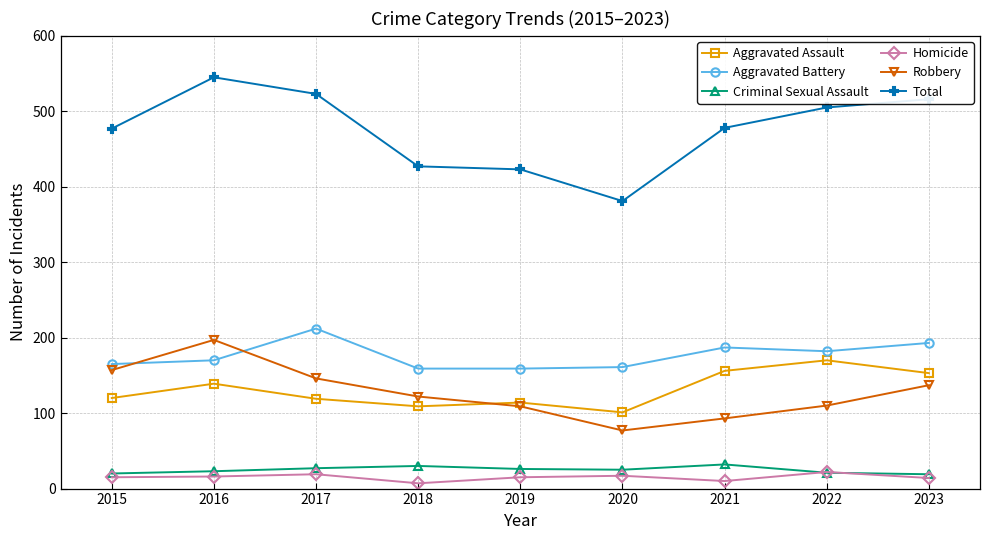

How many lines are shown in the chart?

6